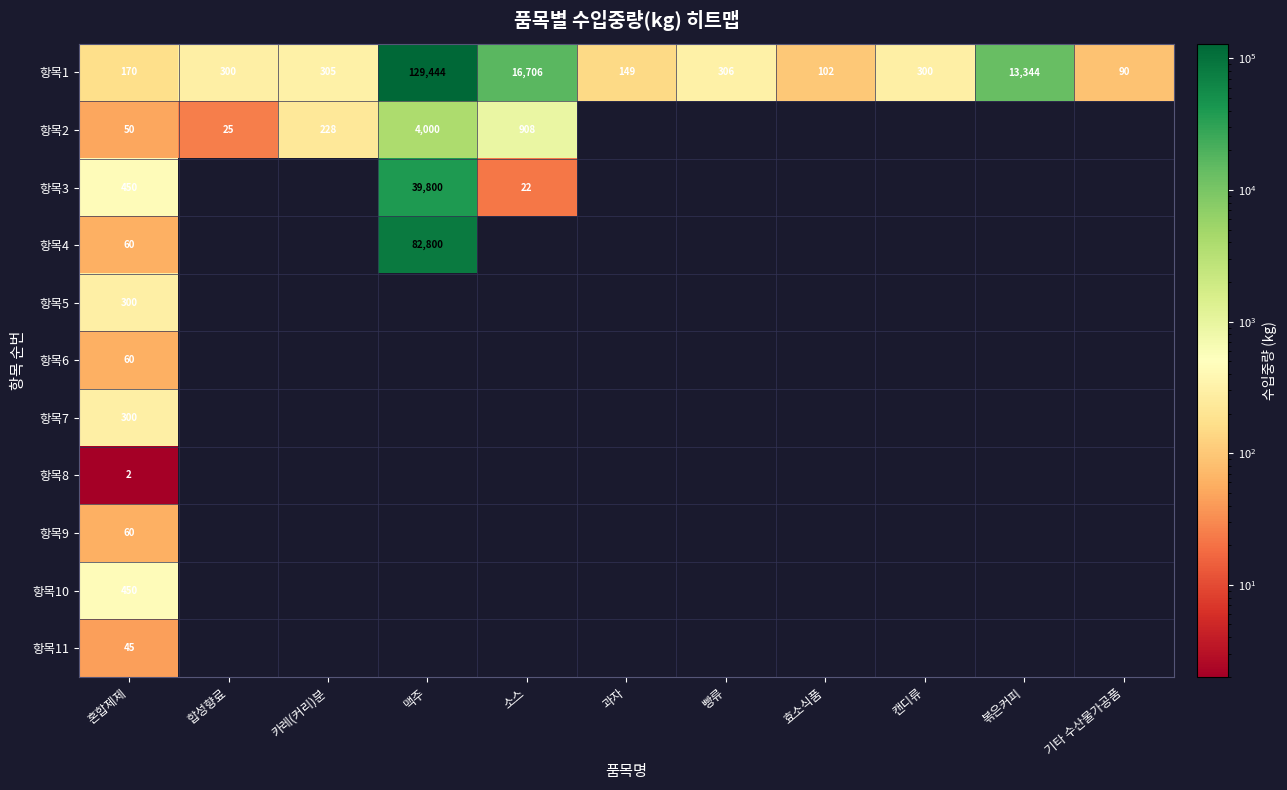

The 항목8 series shows 1 at 혼합제제. True or false?

False